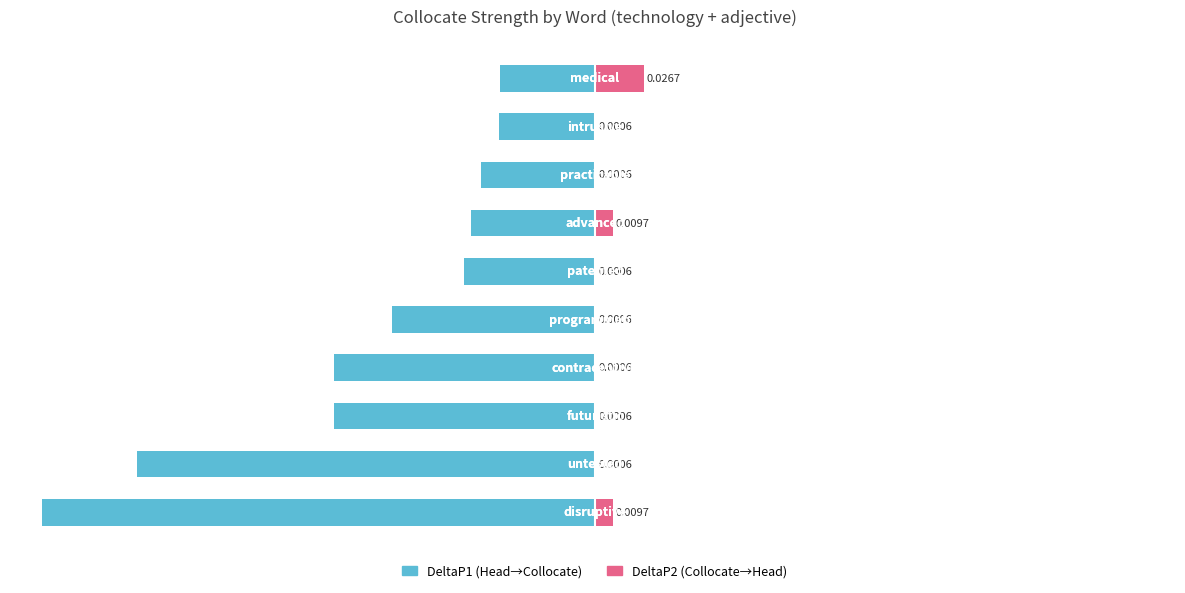

The value of DeltaP1 (Head→Collocate) at 4 is -58.9. True or false?

False